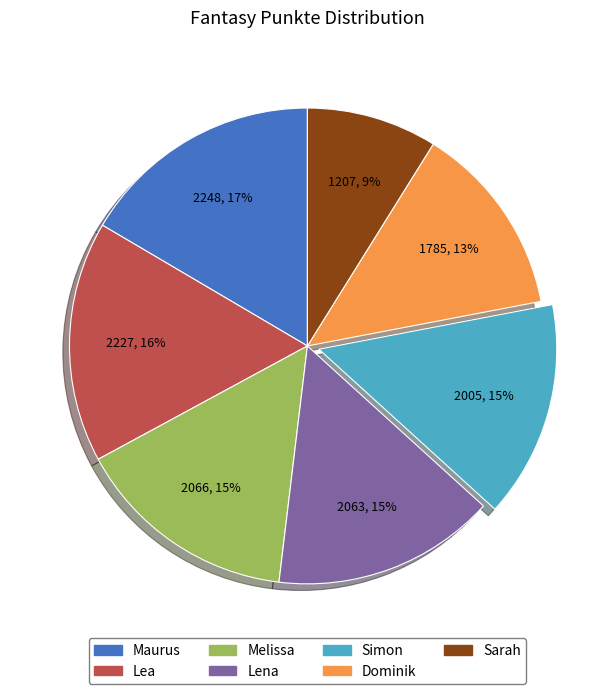

Between Maurus and Melissa, which is larger?

Maurus